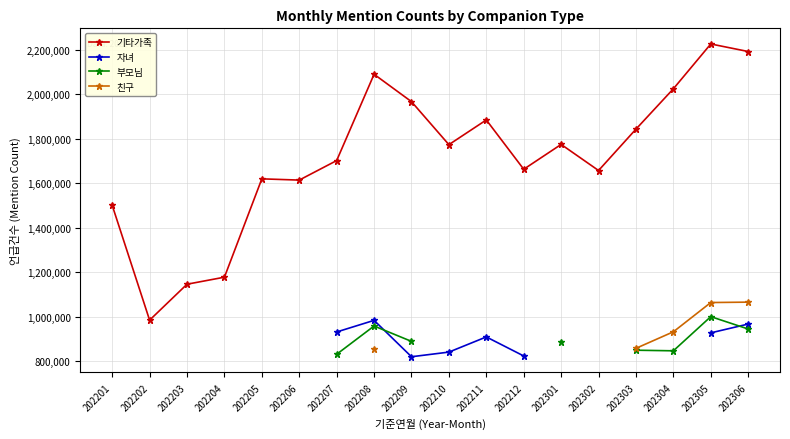

The 기타가족 series shows 1584493 at 202202. True or false?

False